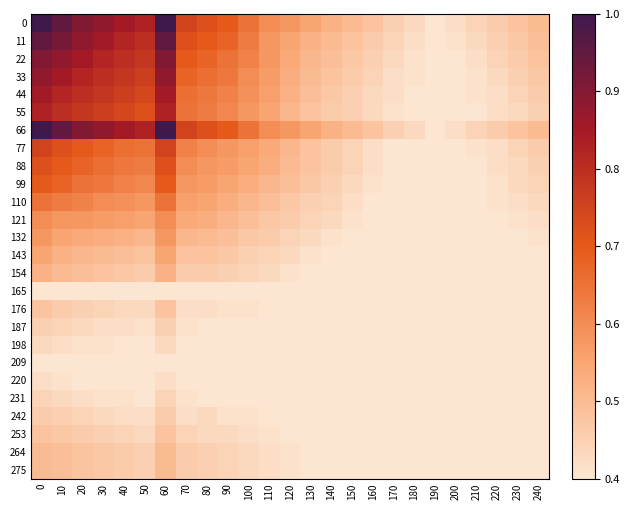

Which has a higher value, 130 or 240?

130